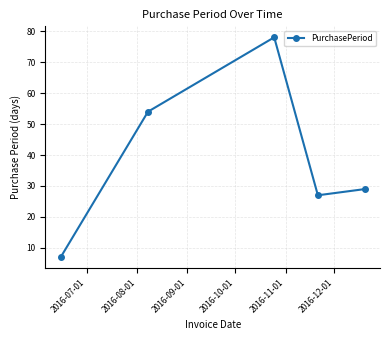

What is the minimum value shown in the chart?

7